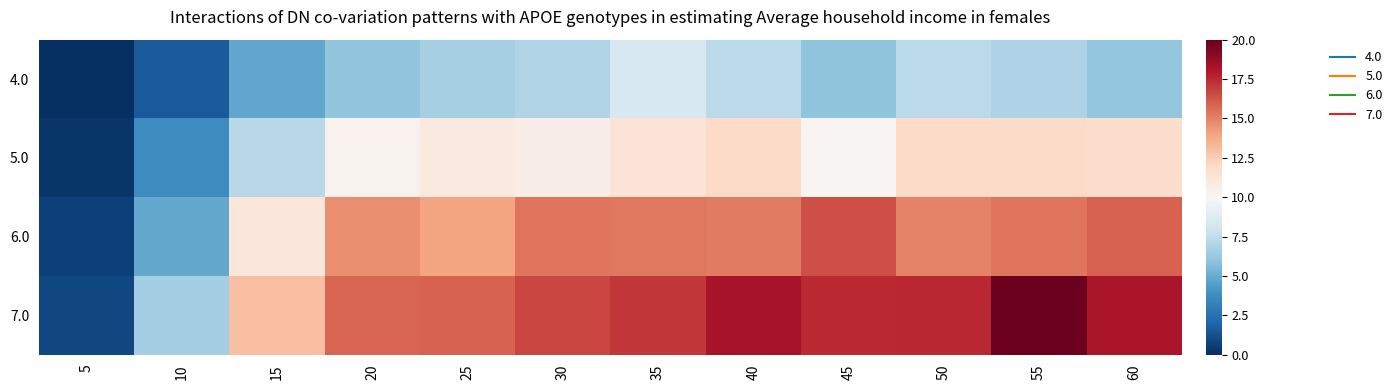

Which series has the largest range (max minus min)?

7.0